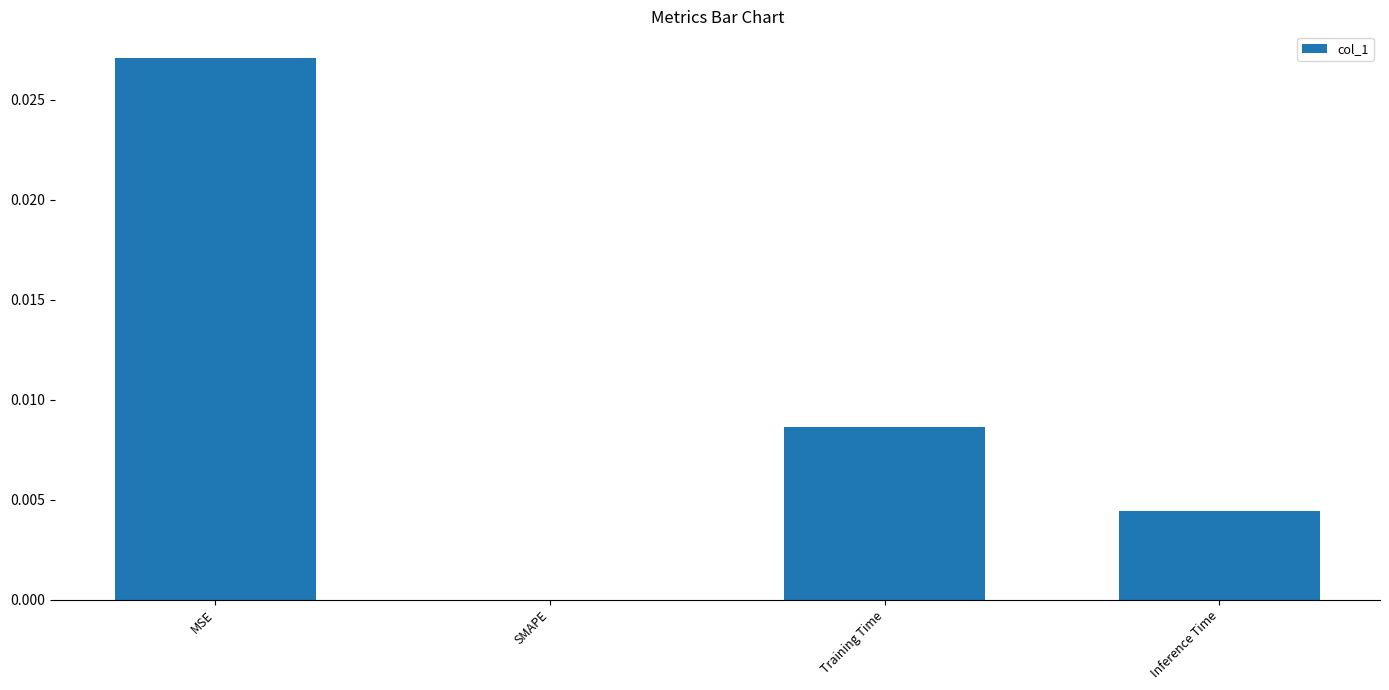

Is it true that the value at Inference Time is 0.0?

True